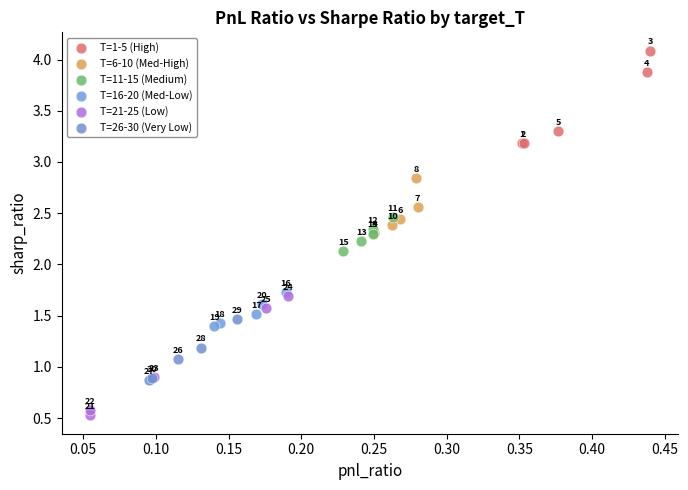

Which series contains the lowest Y value?

T=21-25 (Low)